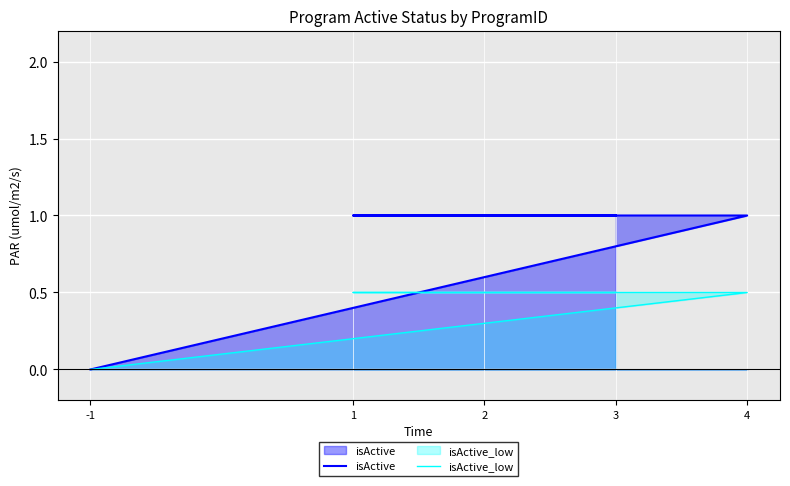

Reading left to right, transcribe all the data shown in this chart.

isActive: -1=0.0	4=1.0	1=1.0	2=1.0	3=1.0
isActive_low: -1=0.0	4=0.5	1=0.5	2=0.5	3=0.5